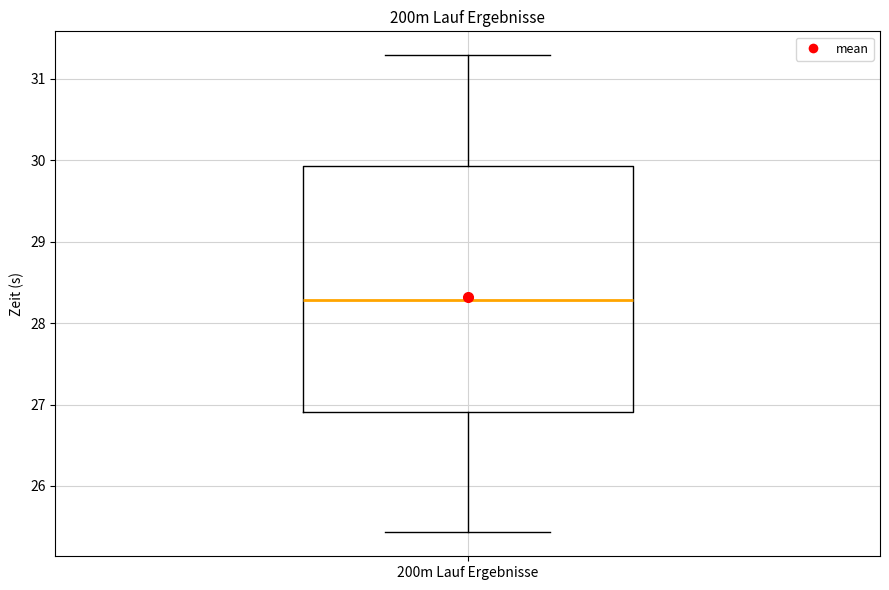

Where does the median line of the box for 200m Lauf Ergebnisse sit on the y-axis? The values are not printed on the chart, so give them approximately, as read against the axis.

28.3